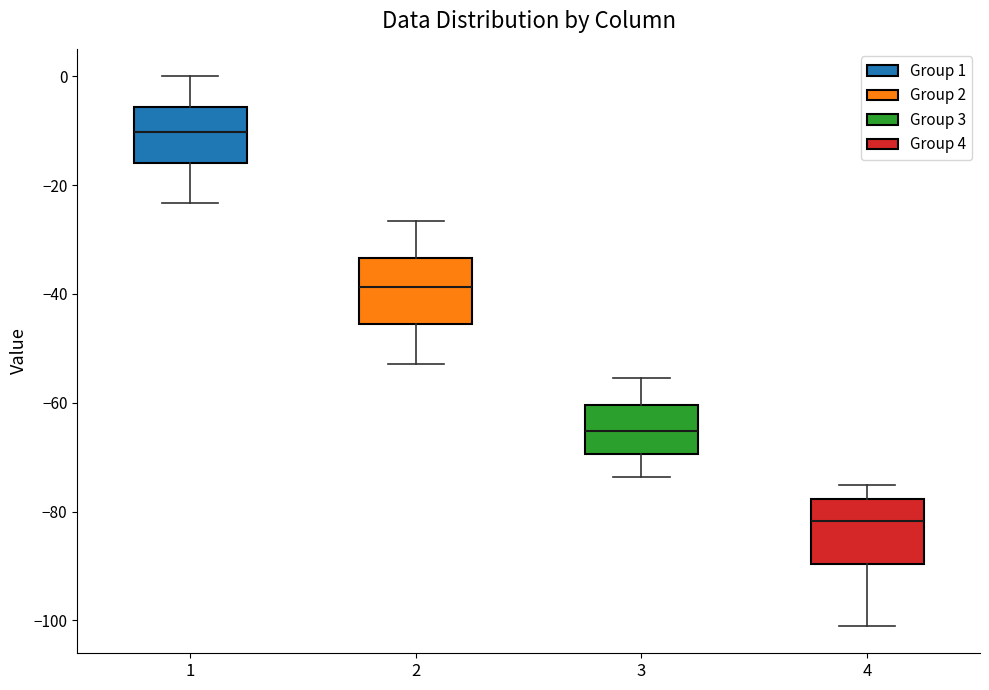

Where is the upper edge of the box at x = 2 on the y-axis? The values are not printed on the chart, so give them approximately, as read against the axis.

-34